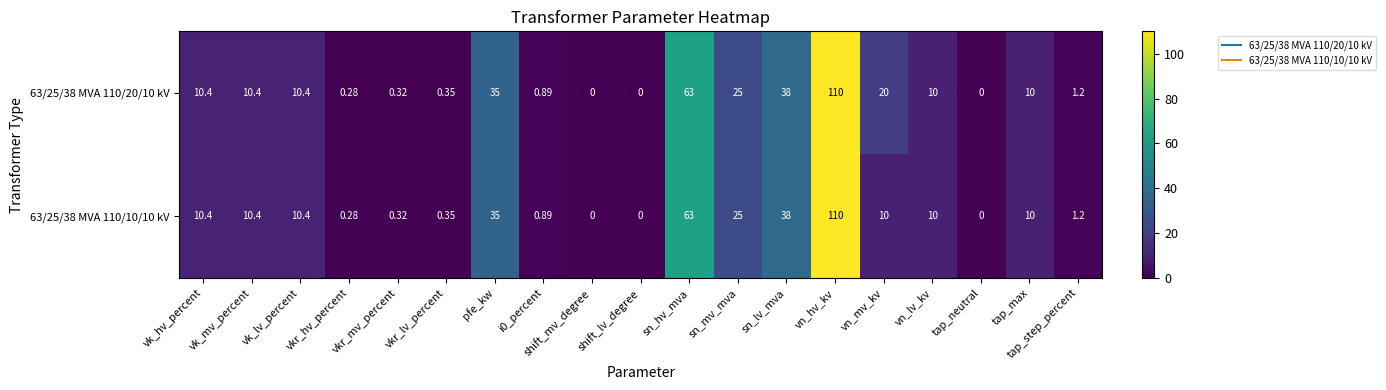

At which label is 63/25/38 MVA 110/20/10 kV closest to 55?

sn_hv_mva